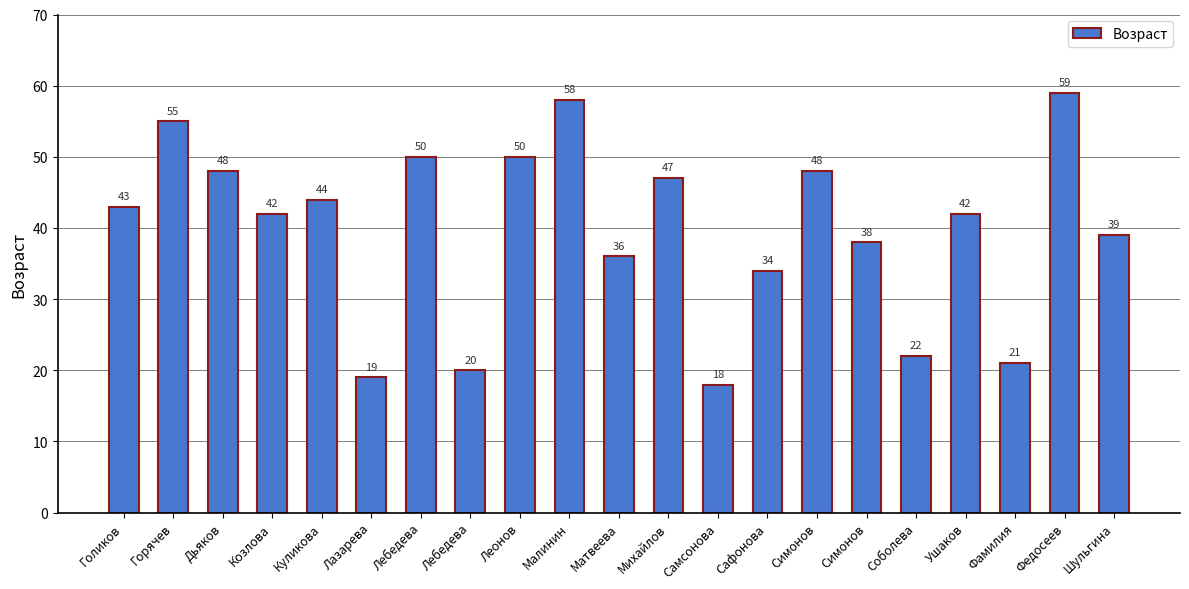

Count the number of categories in the chart.

21